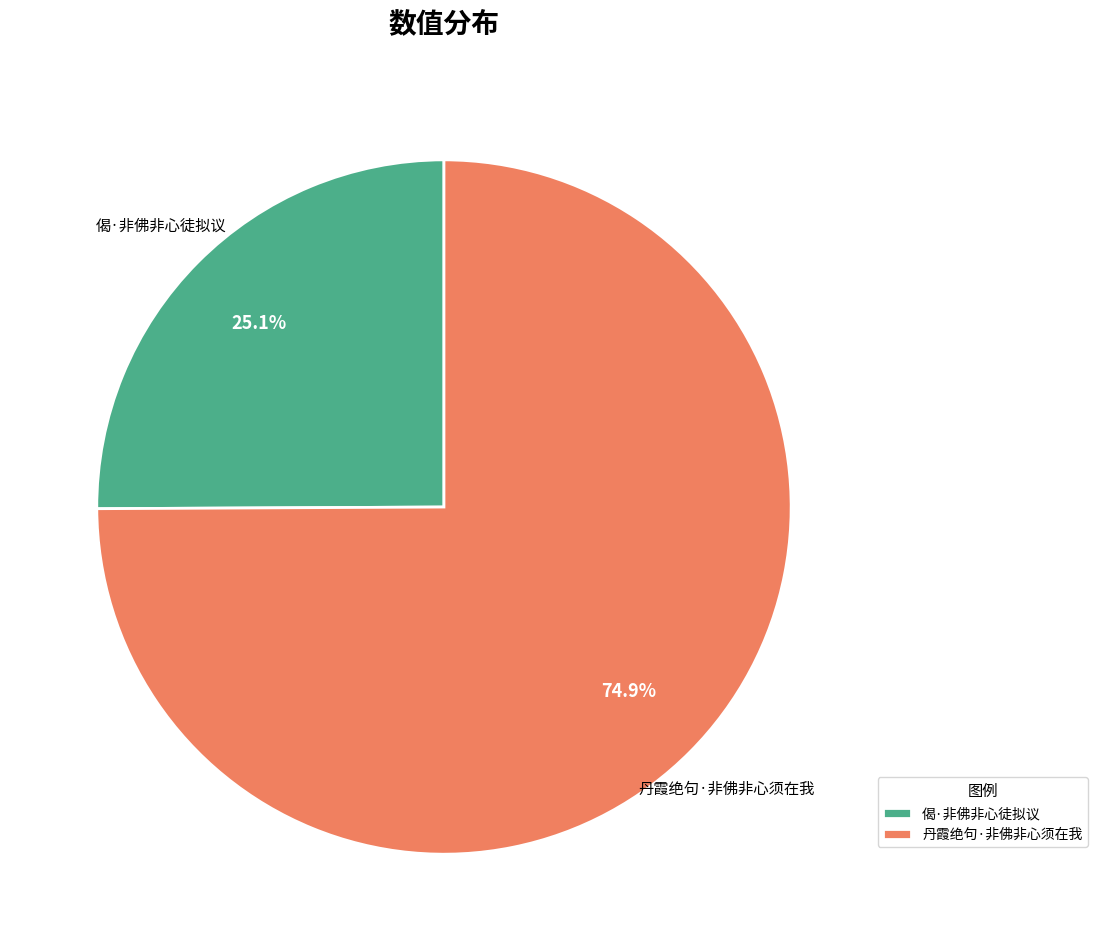

Count the number of slices in the pie.

2